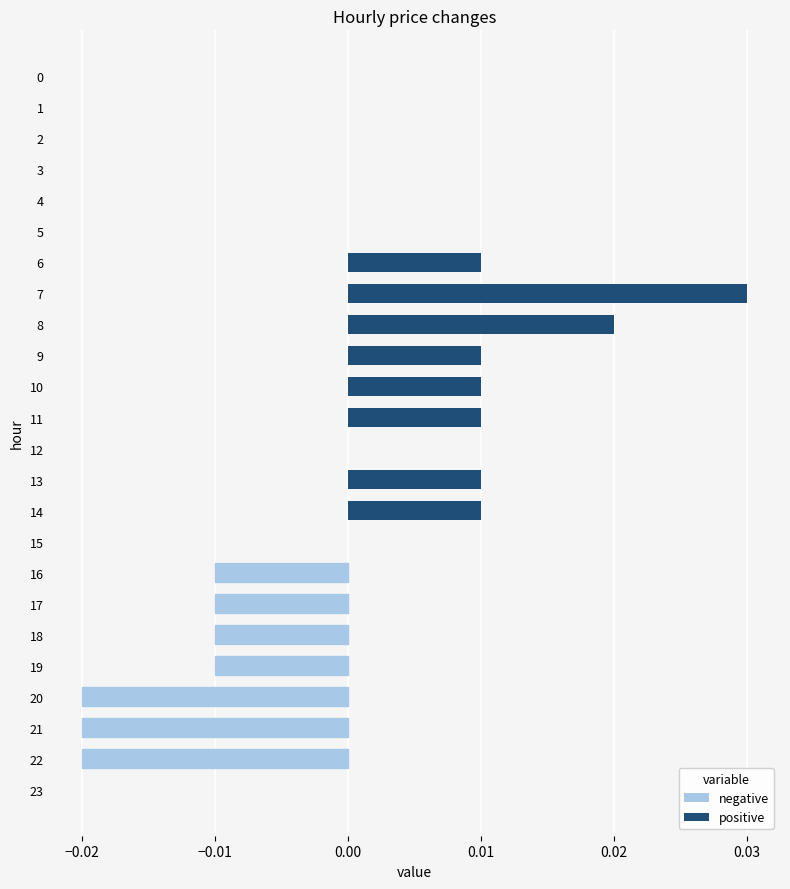

Which has a higher value, 20 or 5?

5